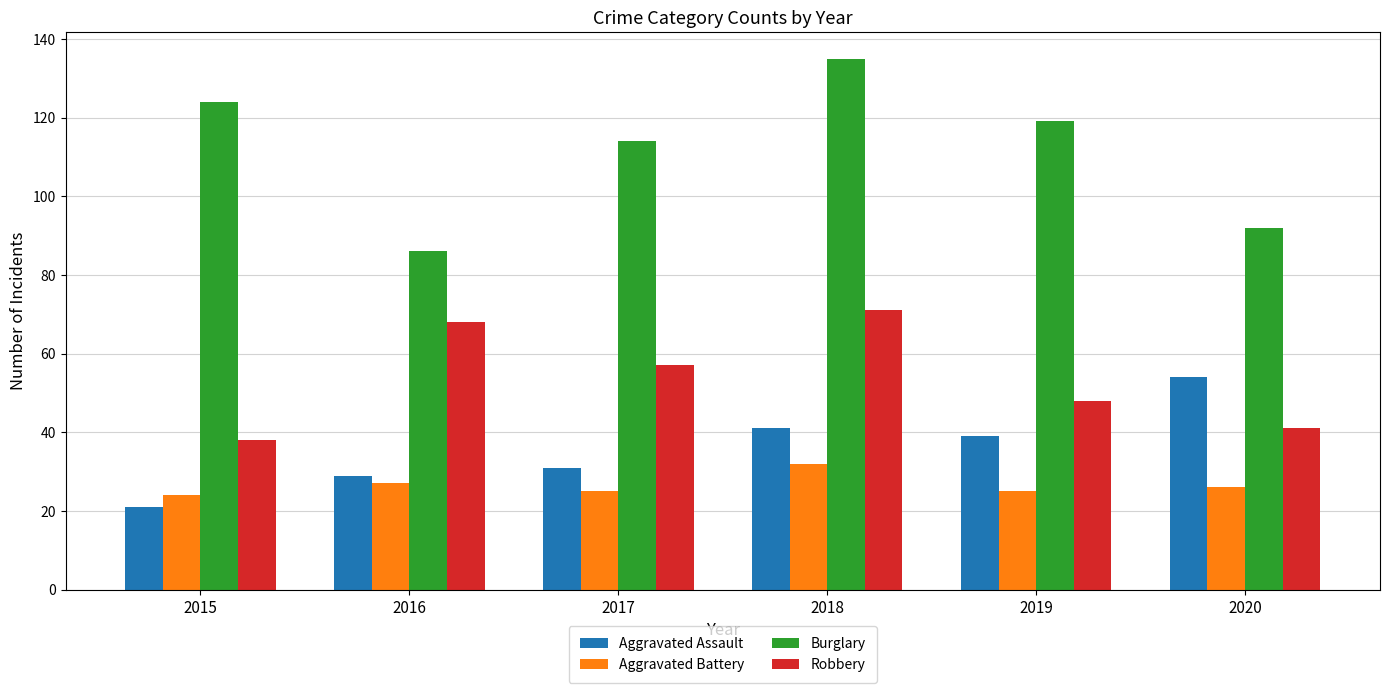

How many data points in Robbery are less than 57?

3